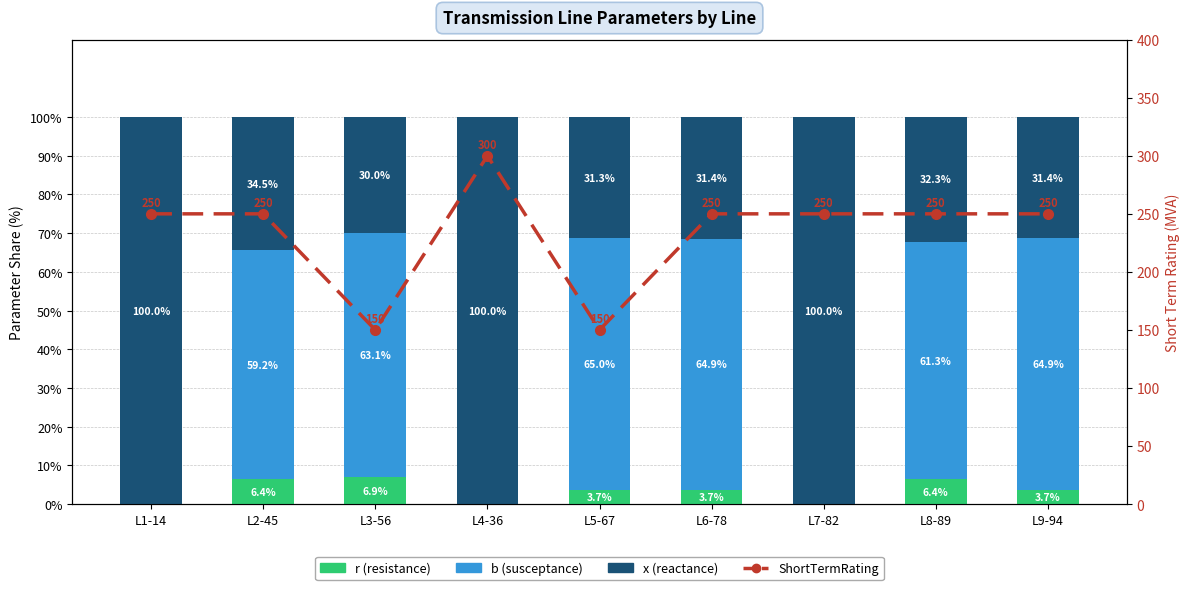

True or false: x has a value of 31.3 at L5-67.

True